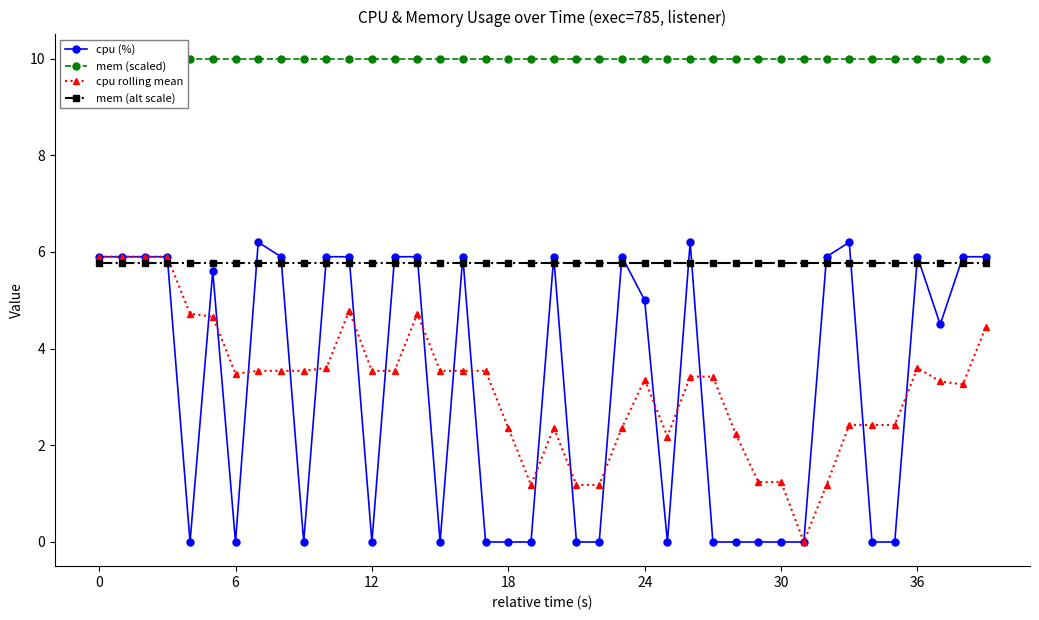

What is the highest value of the cpu rolling mean series?

5.9